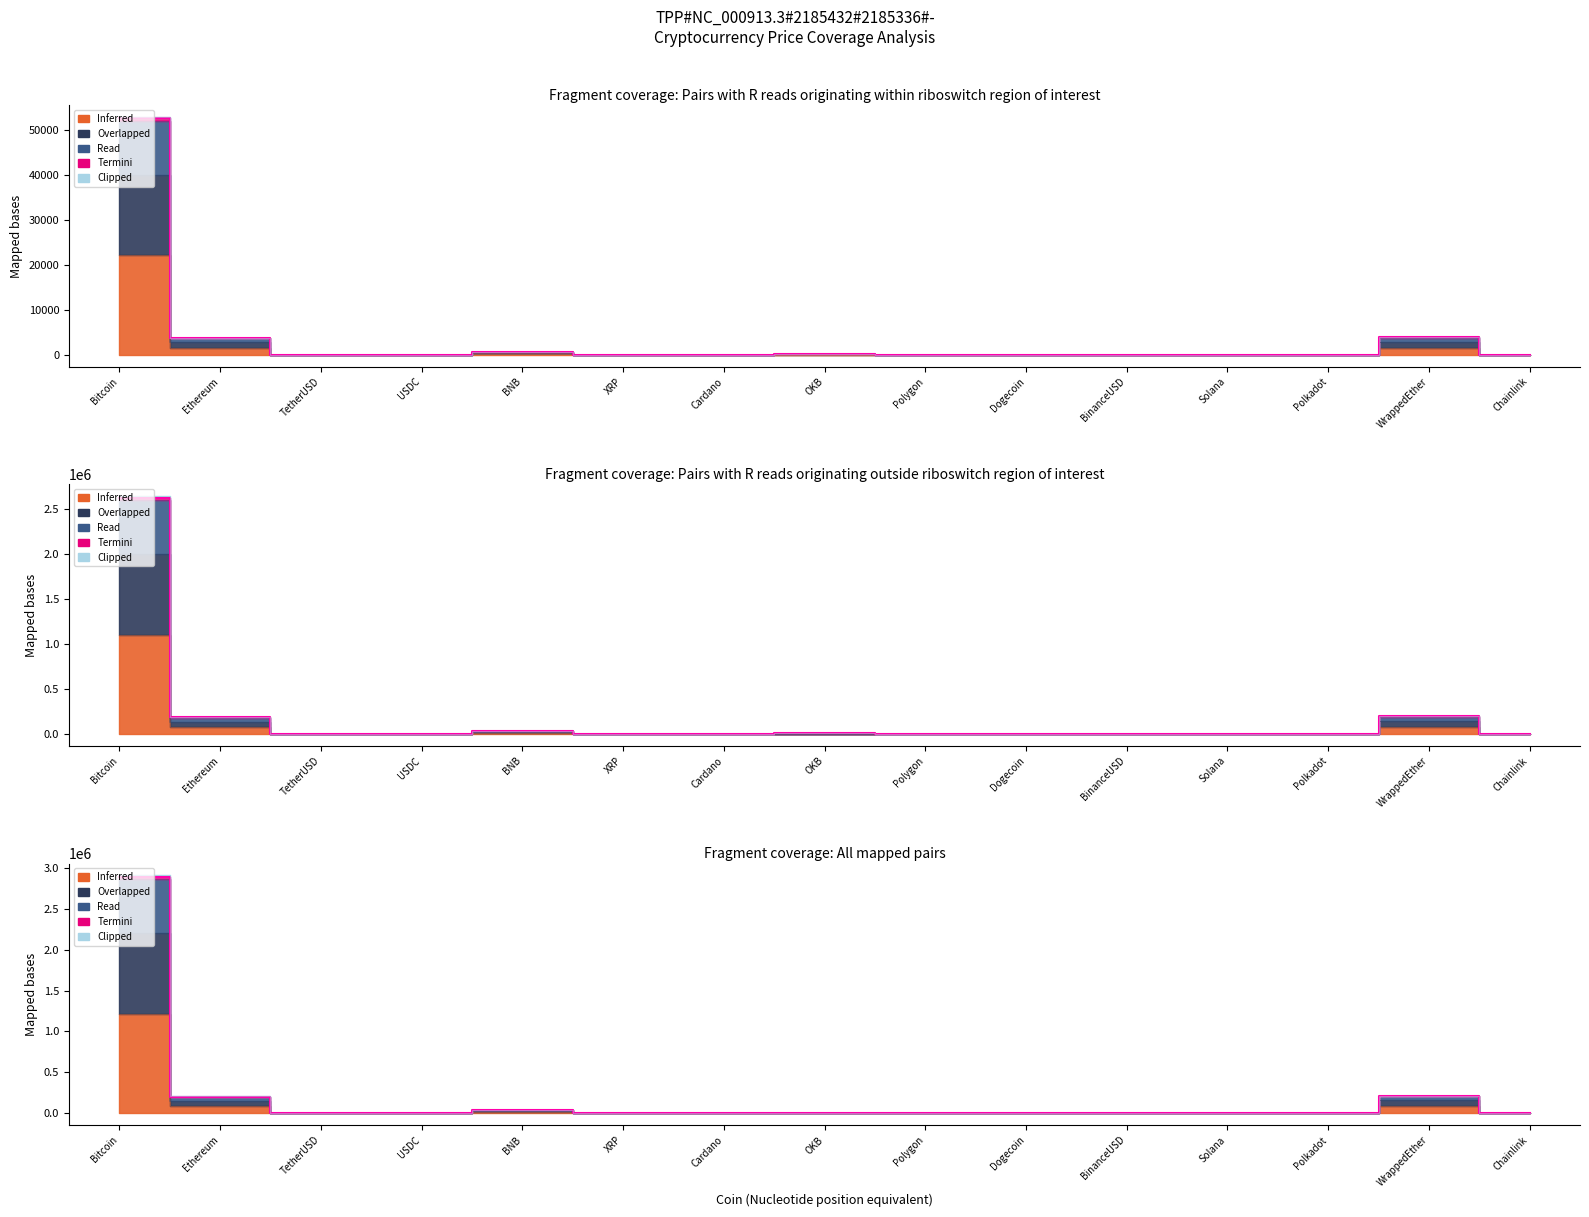

Is the value of Overlapped at USDC greater than the value of Termini at Ethereum?

No